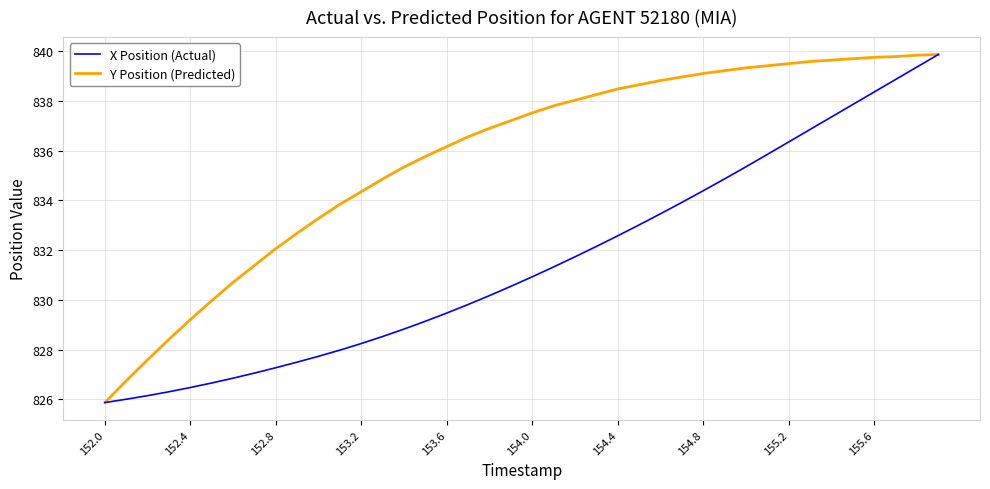

List the series in order of their overall mean, highest first.

Y Position (Predicted), X Position (Actual)